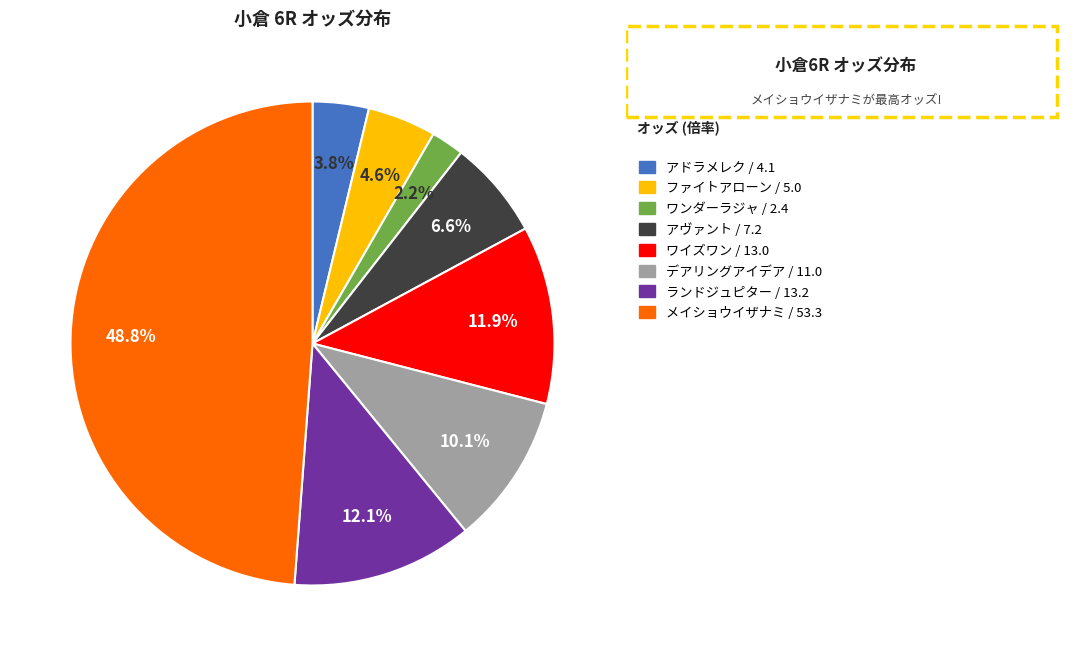

What is the largest slice in the pie chart?

メイショウイザナミ / 53.3